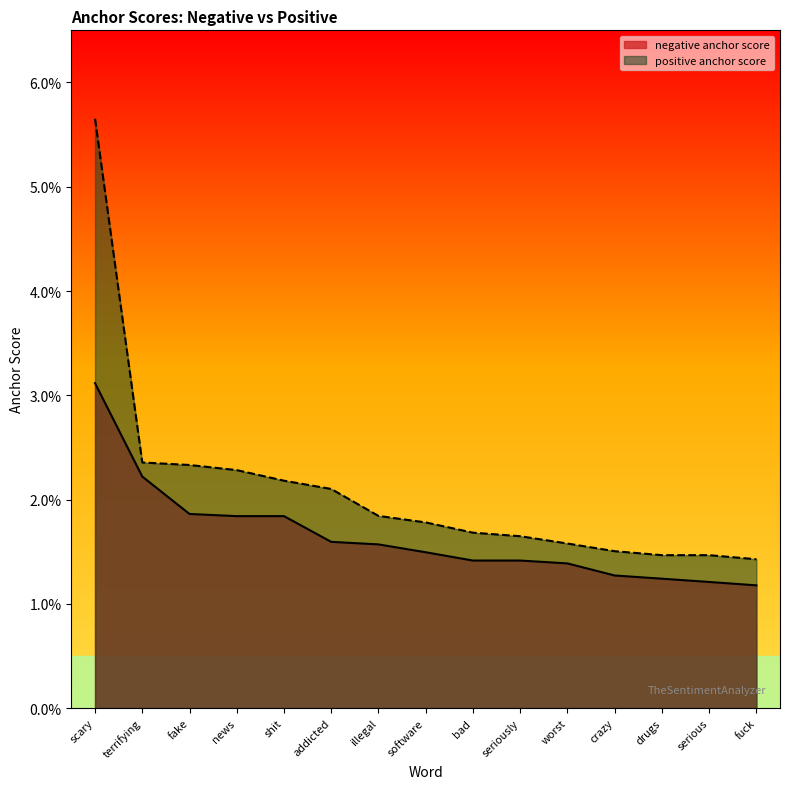

Is the value of negative anchor score at seriously greater than the value of positive anchor score at addicted?

No